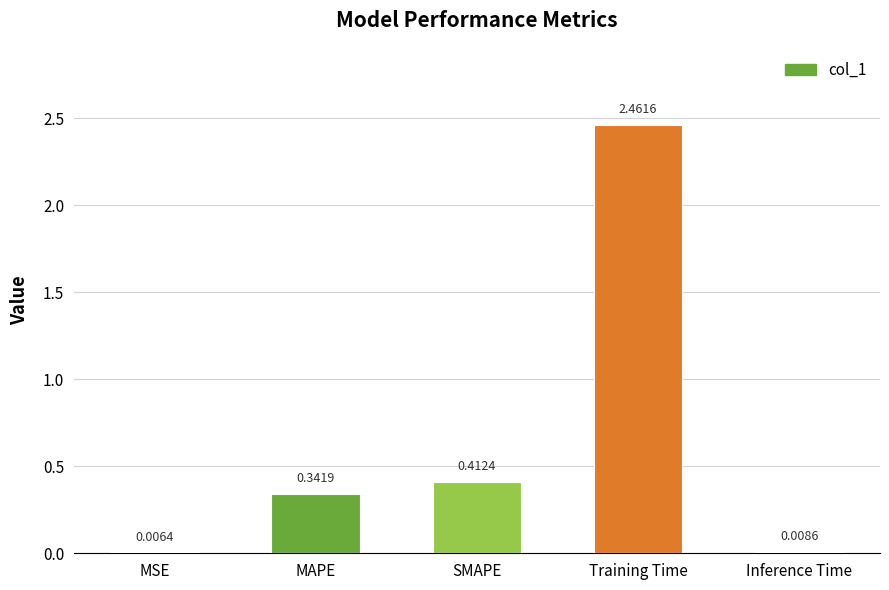

At which category does the chart reach its peak across all series?

Training Time